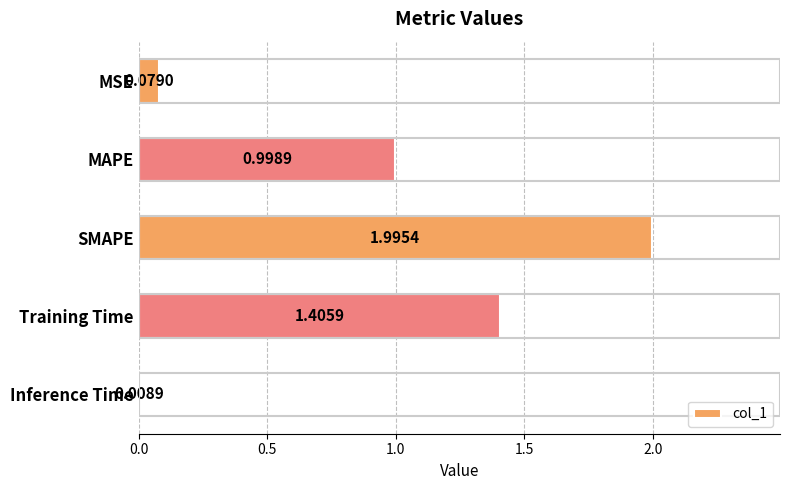

Rank the categories by value from lowest to highest.

Inference Time, MSE, MAPE, Training Time, SMAPE